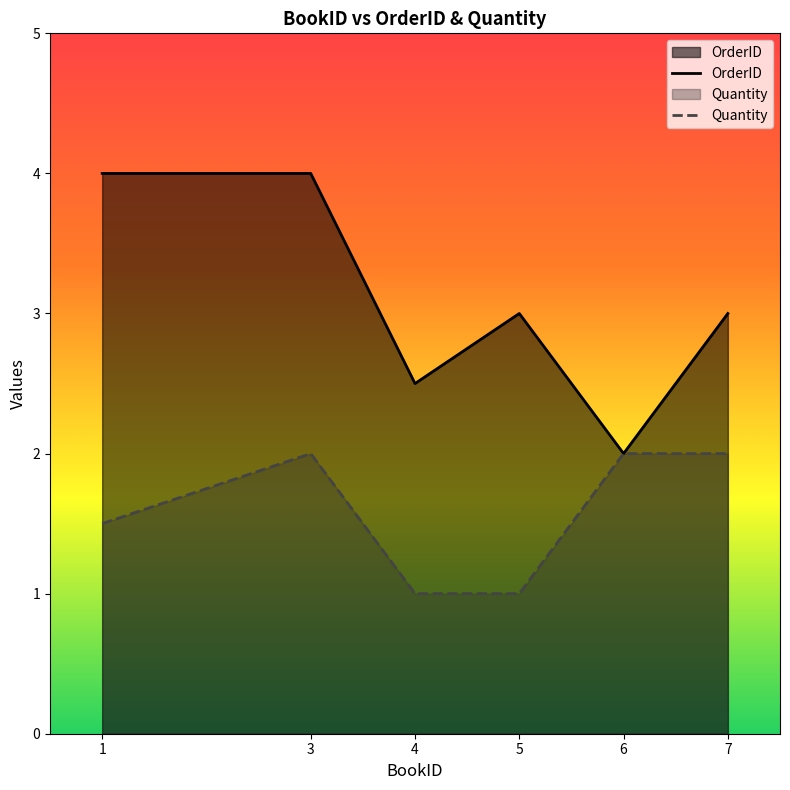

Reading left to right, transcribe all the data shown in this chart.

OrderID: 1=4.0	3=4.0	4=2.5	5=3.0	6=2.0	7=3.0
Quantity: 1=1.5	3=2.0	4=1.0	5=1.0	6=2.0	7=2.0